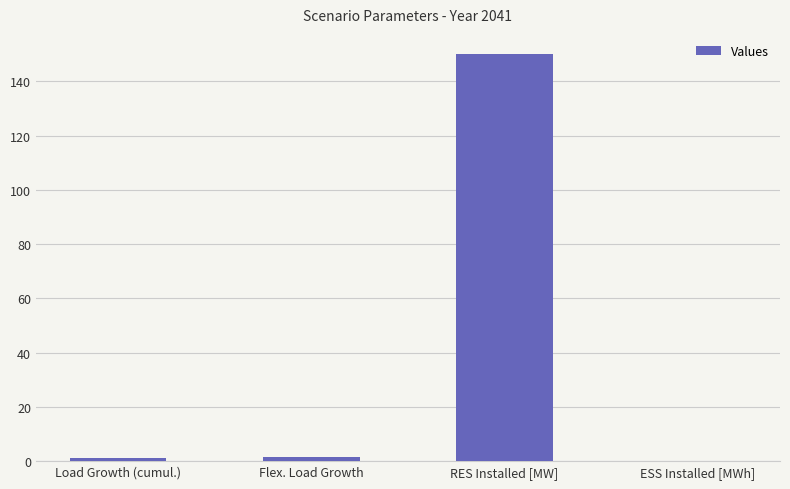

How many series are shown in this chart?

1